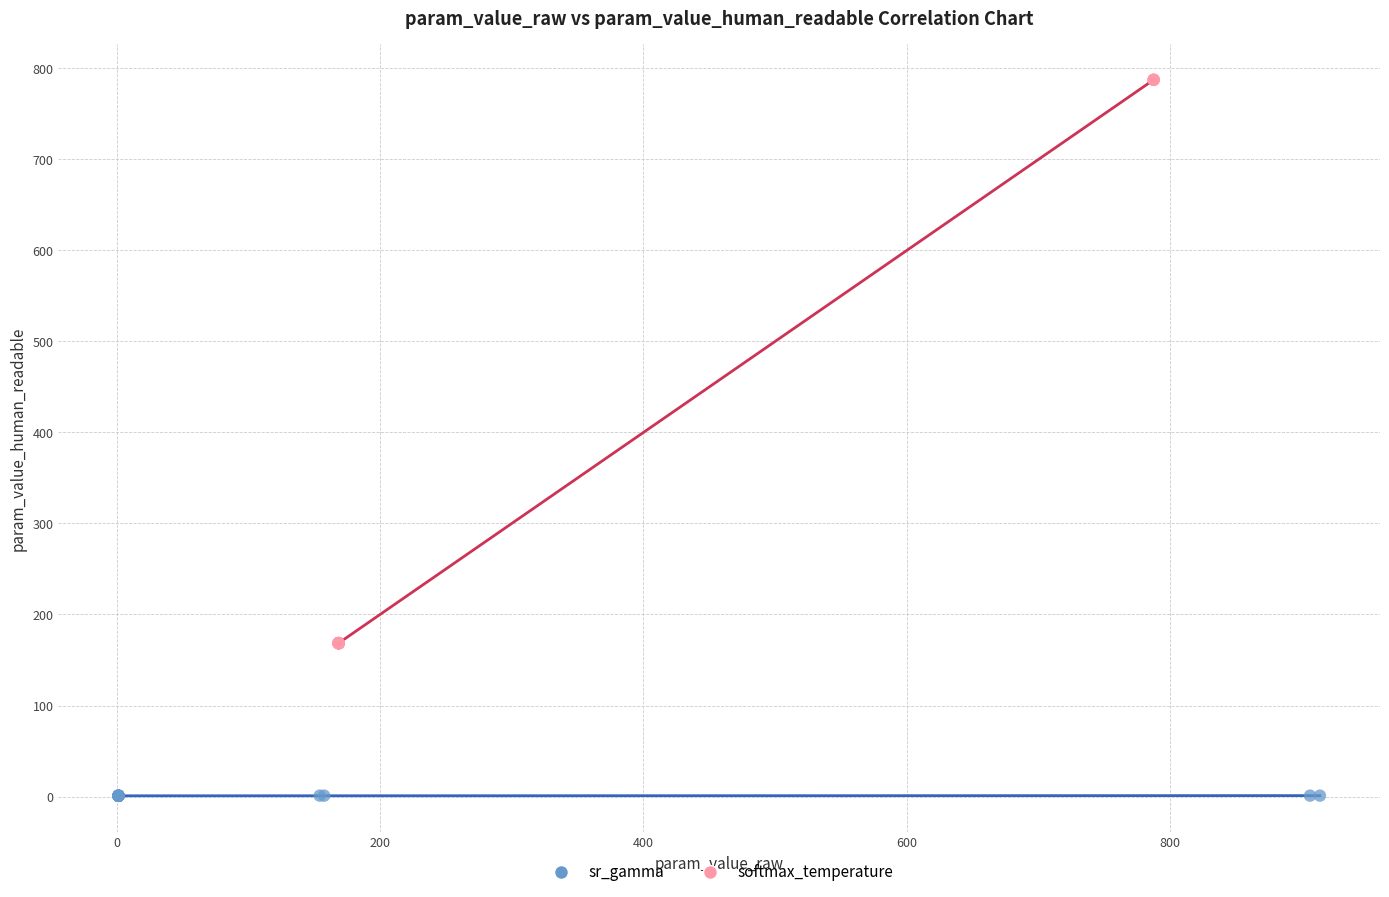

Which series has the largest Y range (max minus min)?

softmax_temperature